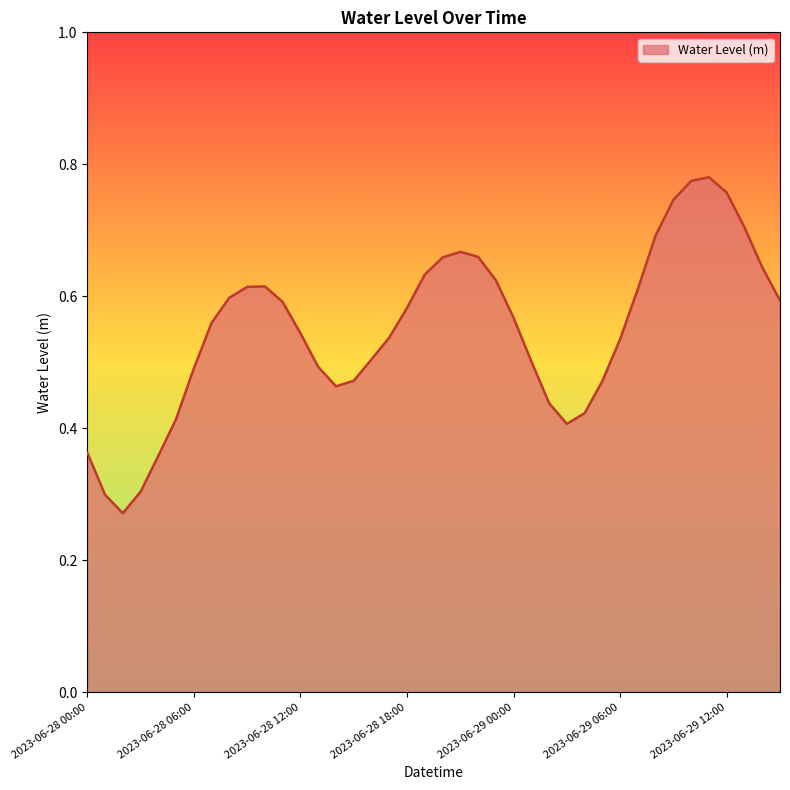

What is the sum of all values?

22.0